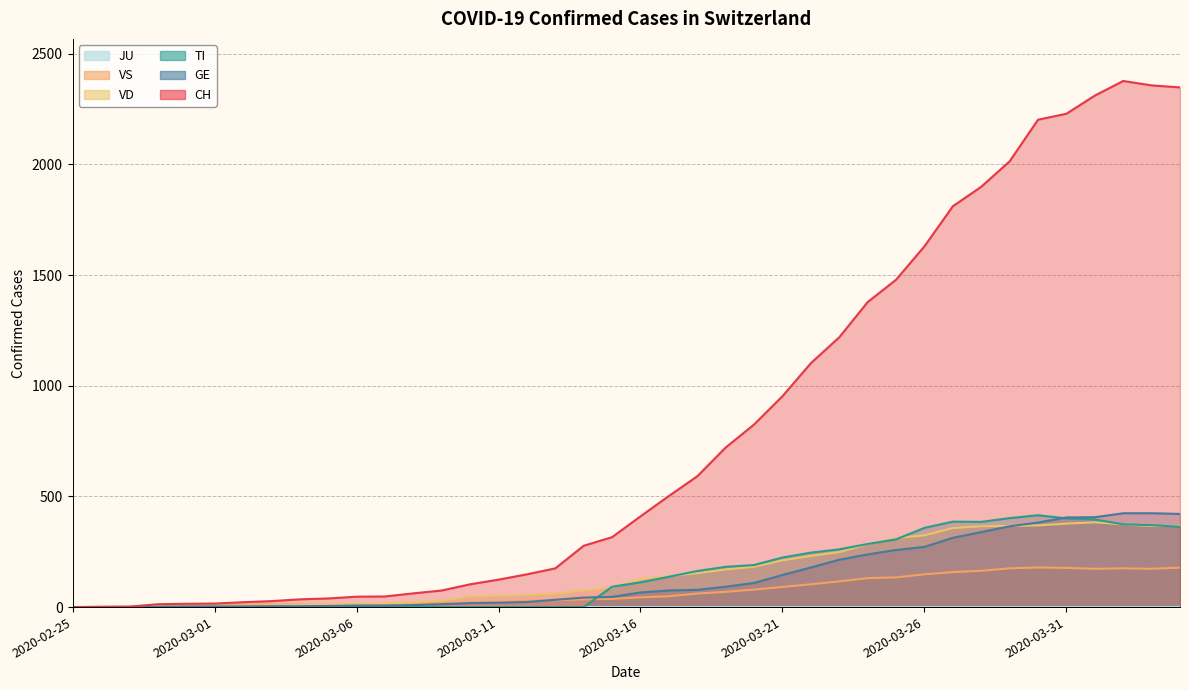

True or false: GE and CH cross at least once.

False